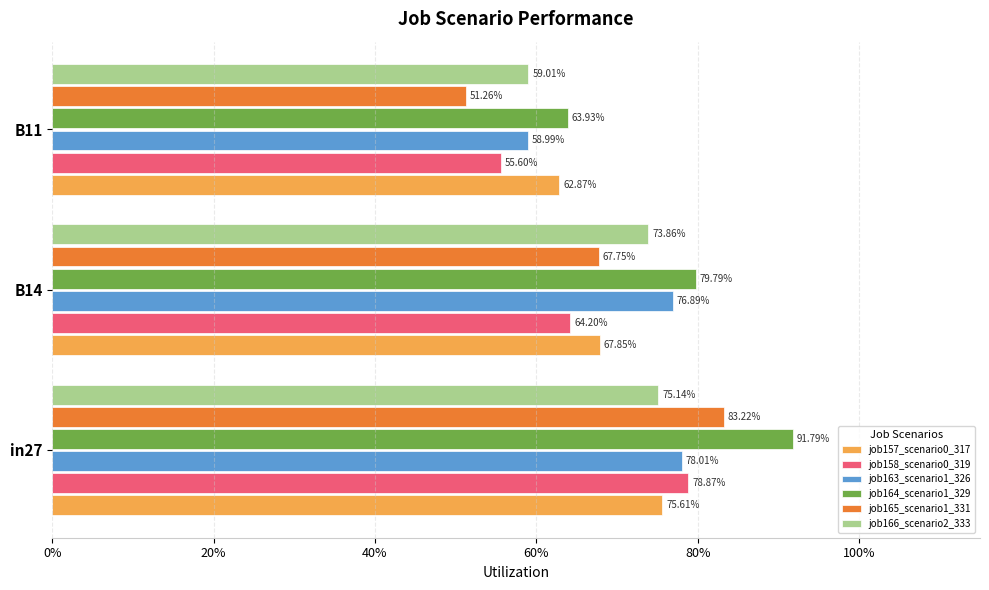

What are all the series names shown in the legend?

job157_scenario0_317, job158_scenario0_319, job163_scenario1_326, job164_scenario1_329, job165_scenario1_331, job166_scenario2_333